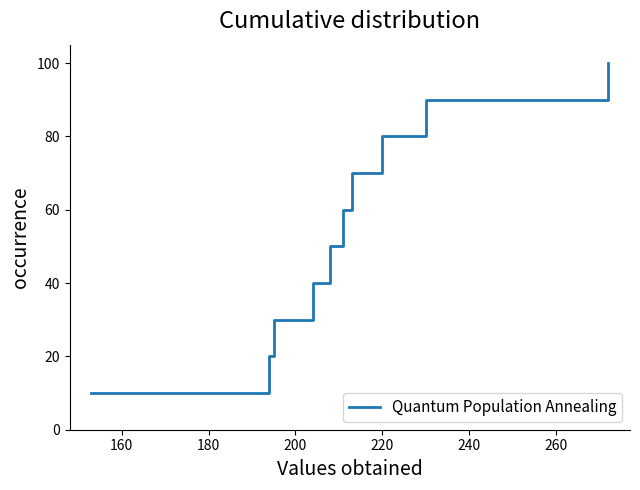

What is the smallest value displayed?

10